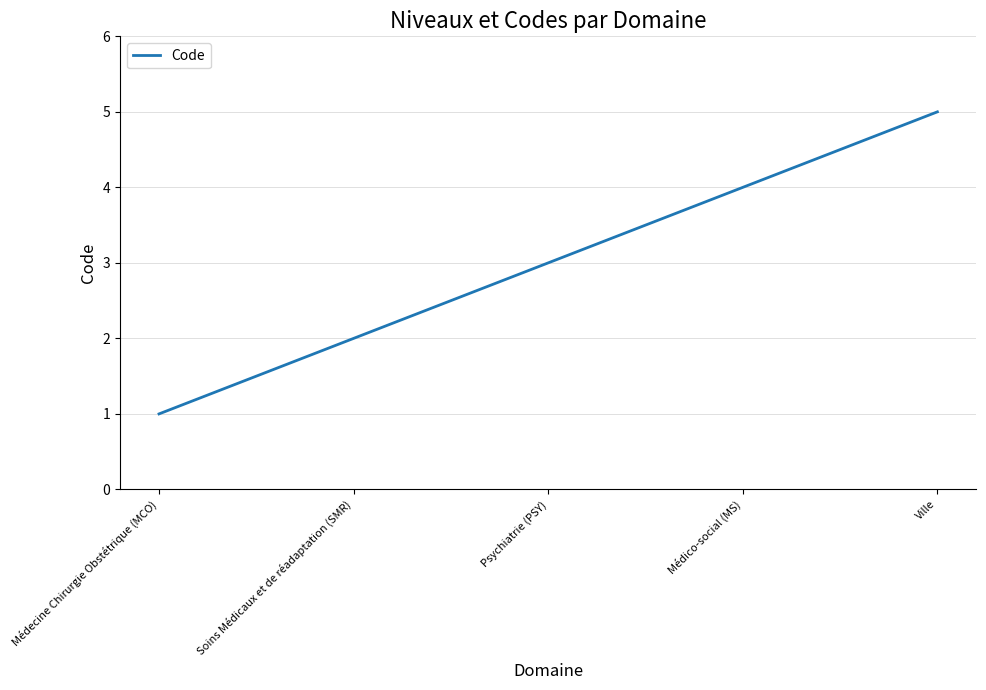

Is this an area chart (filled region under the line)?

No